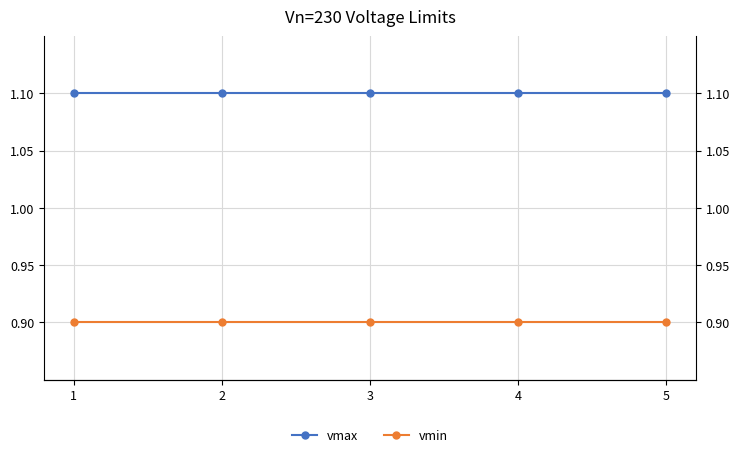

How many lines are shown in the chart?

2